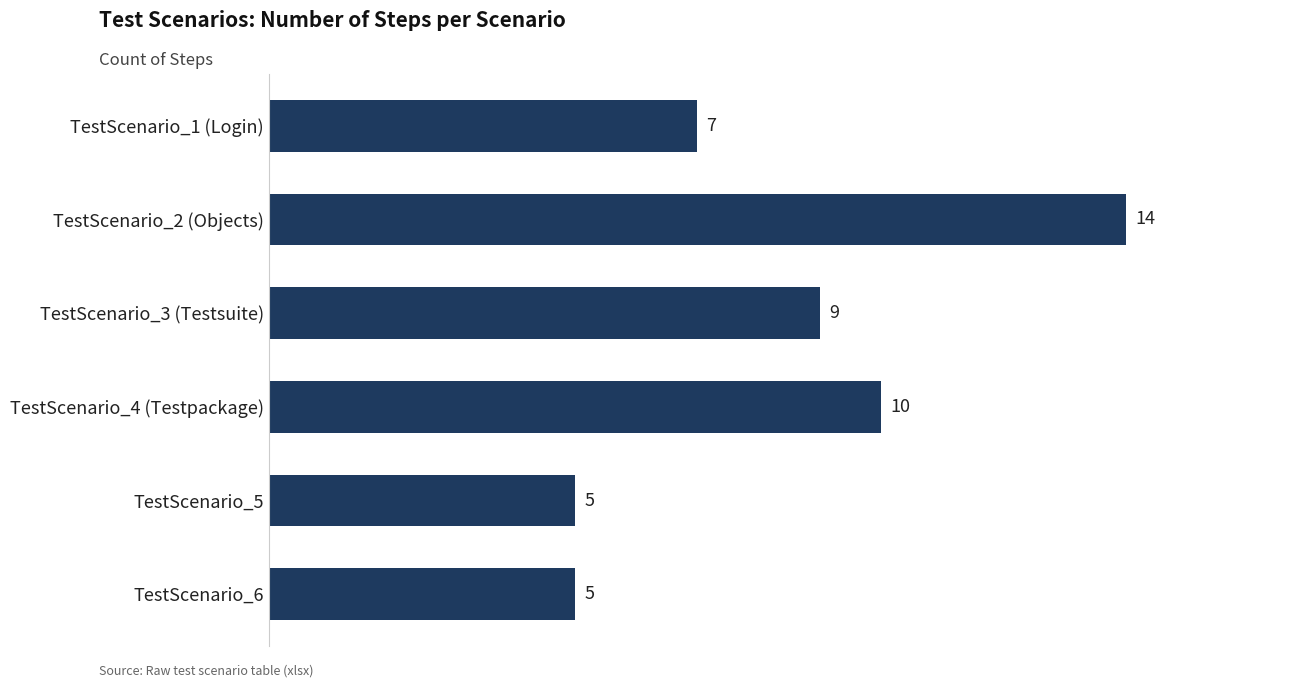

What is the smallest value displayed?

5